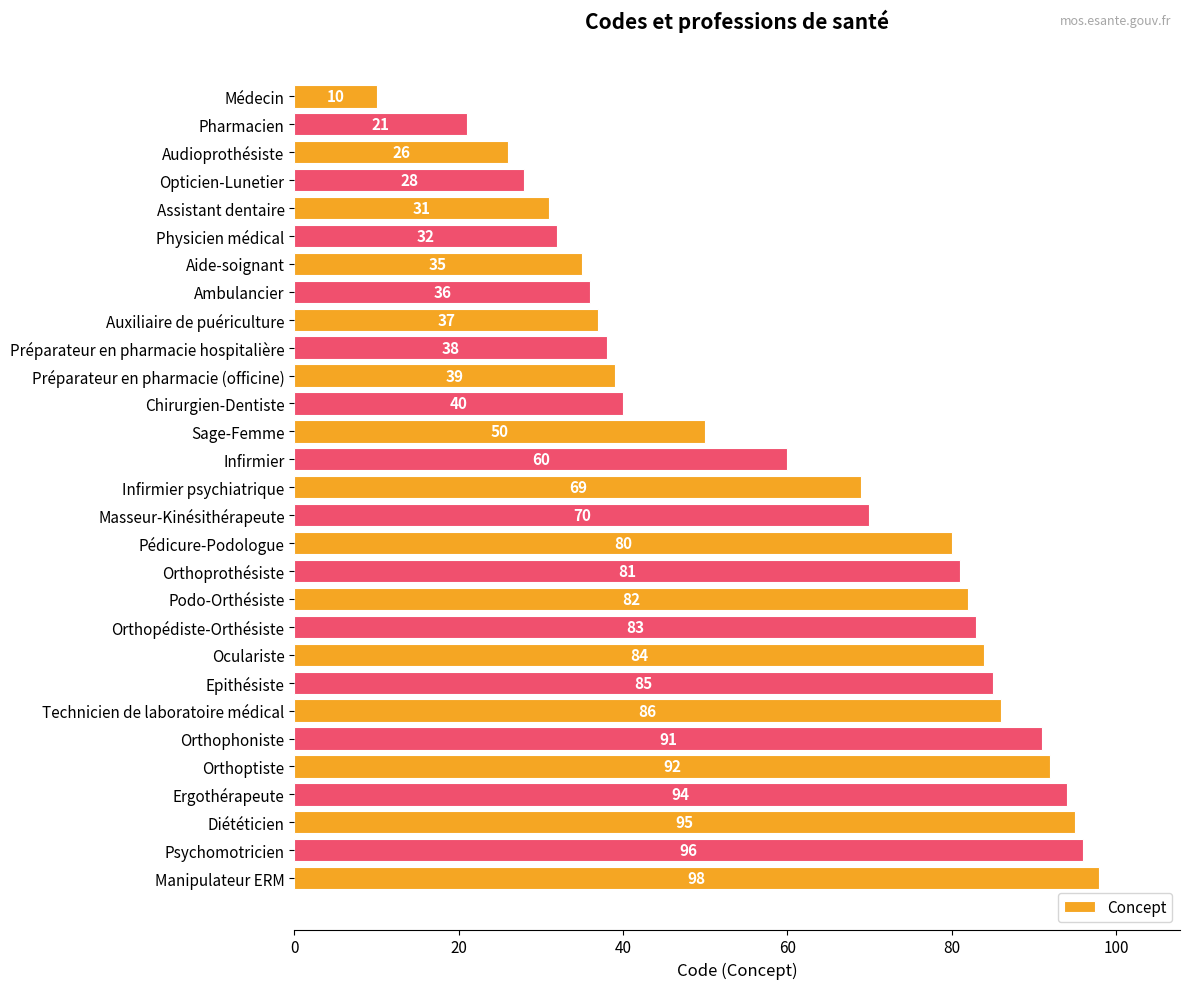

What is the value of the 6th bar from the top?

32